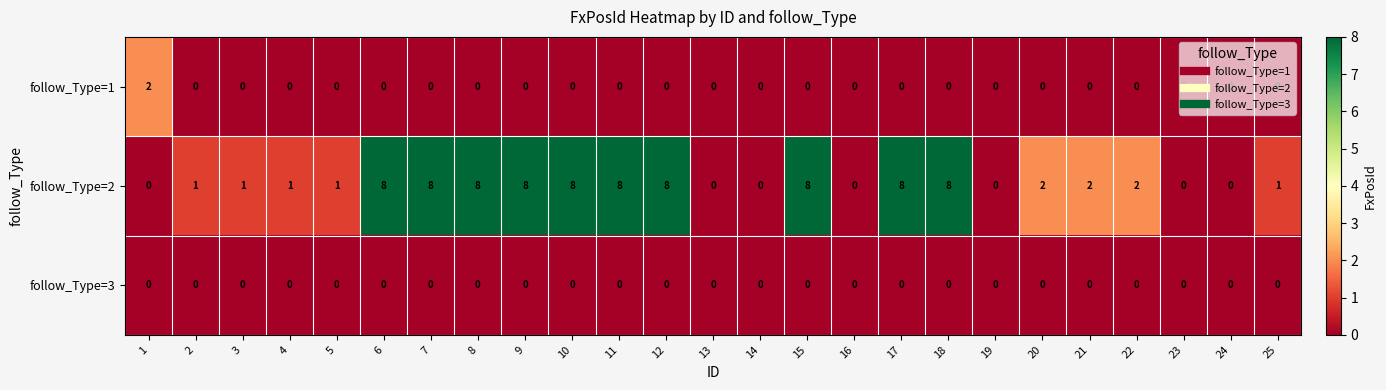

What value does the follow_Type=2 series have at 10?

8